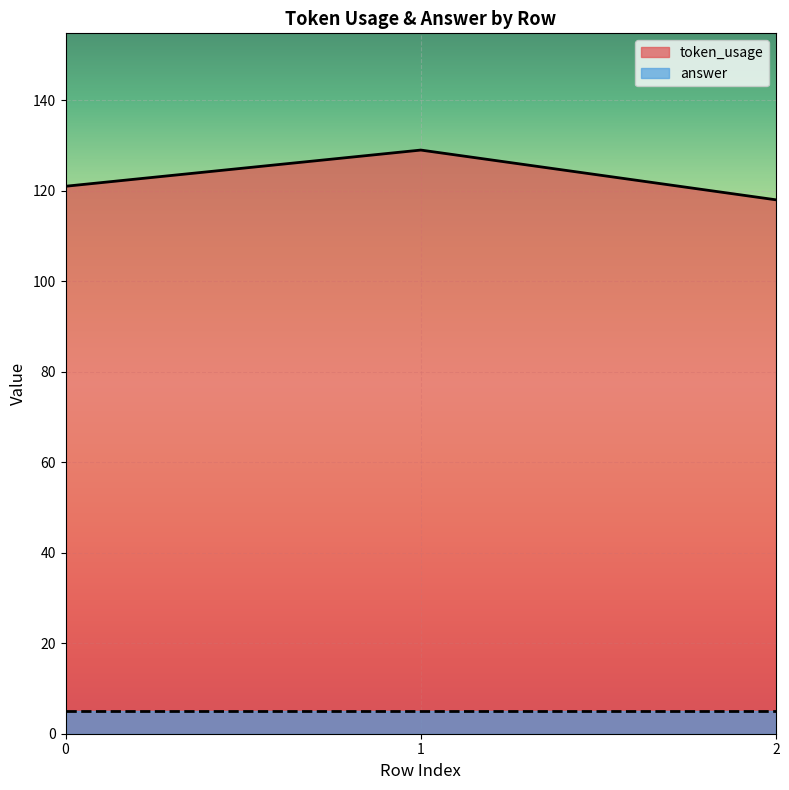

List the labels in order of value, largest first.

1, 0, 2